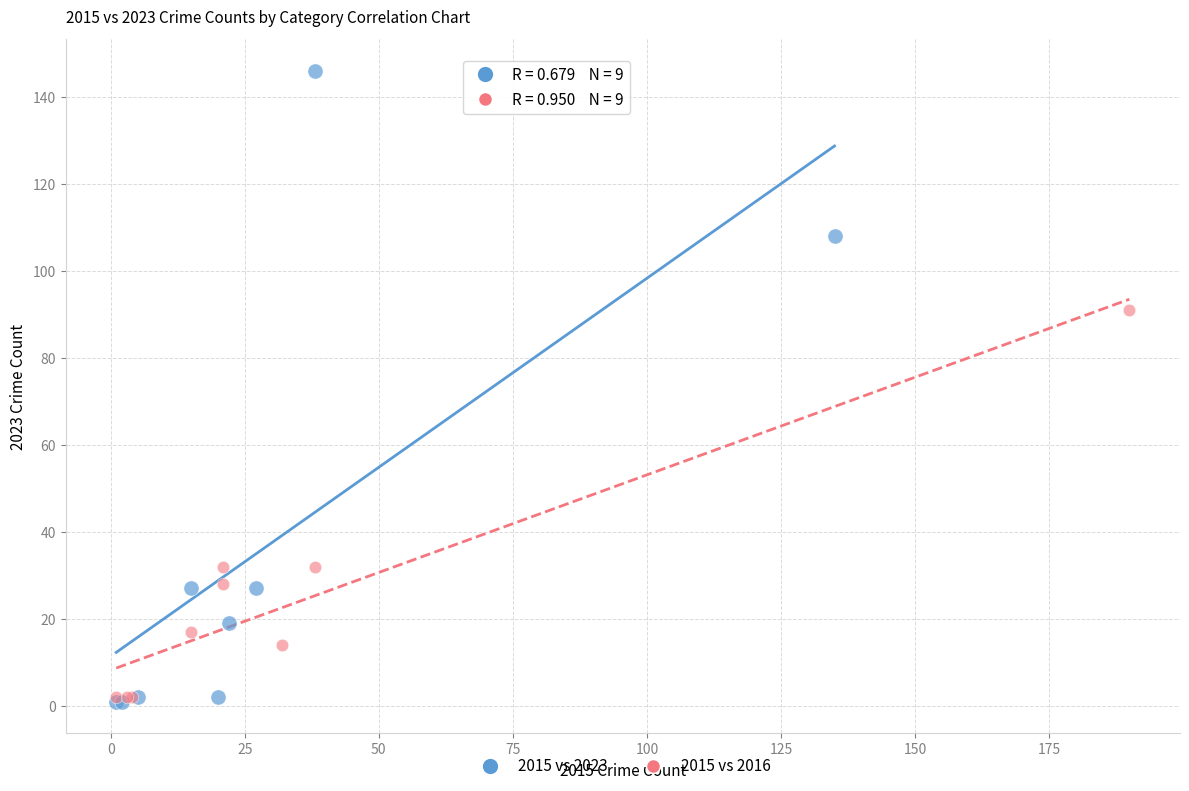

What are all the series names shown in the legend?

2015 vs 2023, 2015 vs 2016